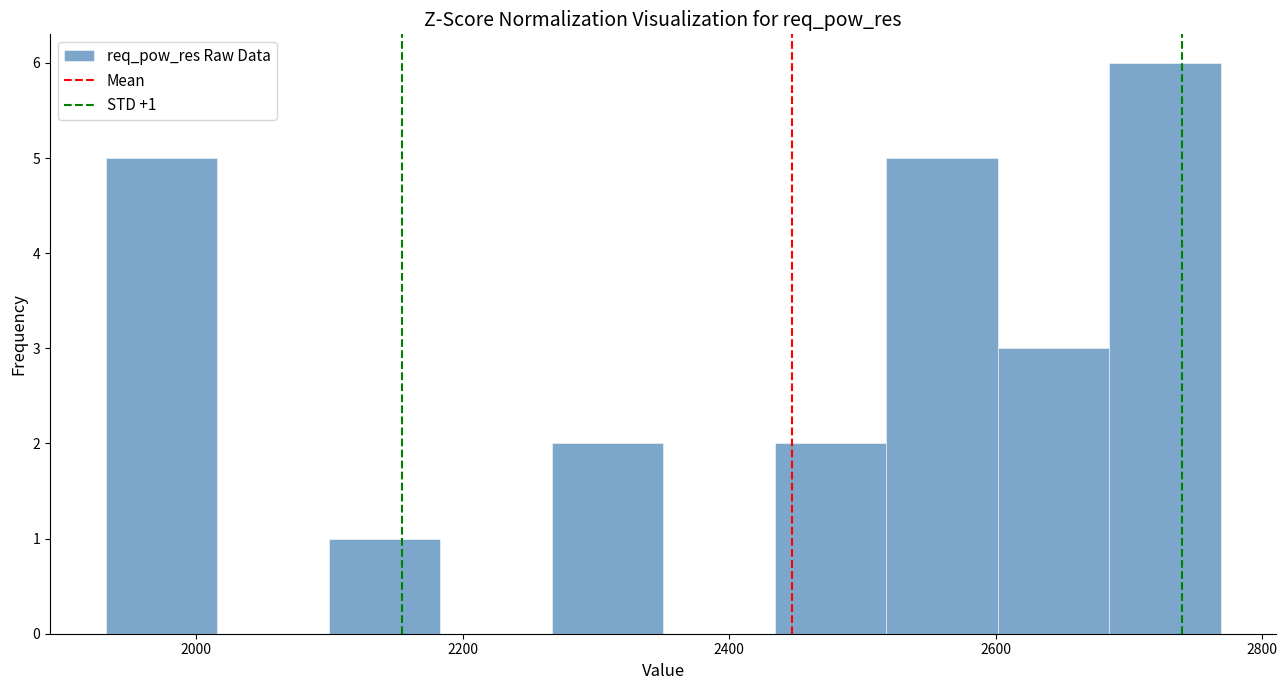

Which range on the x-axis has the tallest bar?

2680 to 2760